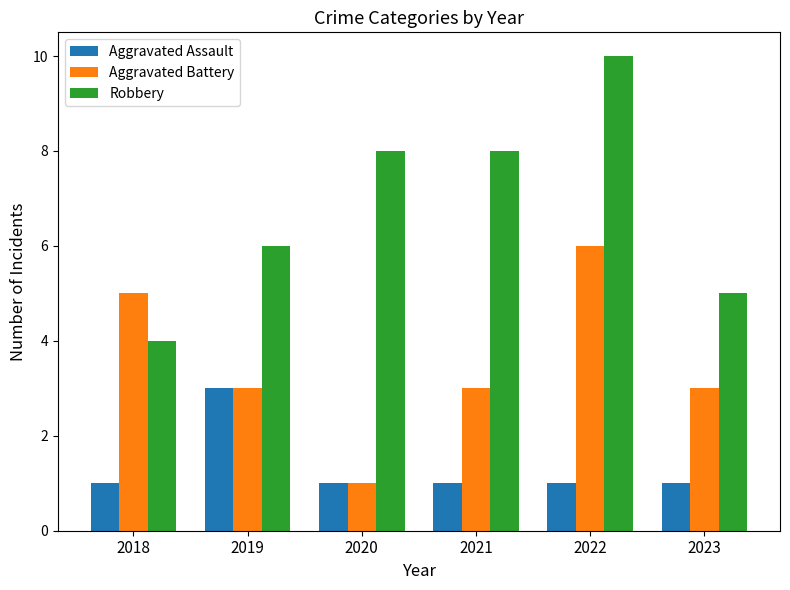

List the series in order of their overall mean, lowest first.

Aggravated Assault, Aggravated Battery, Robbery